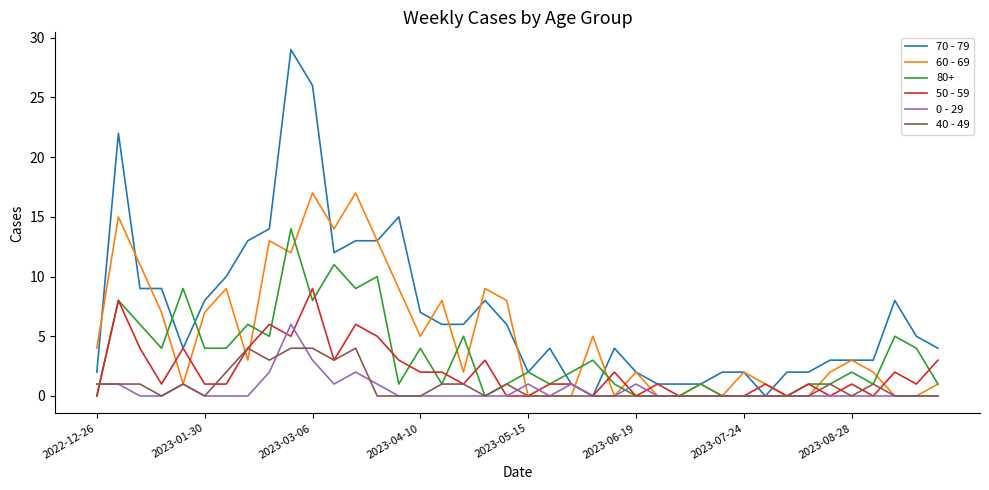

Which series has the largest total across all categories?

70 - 79